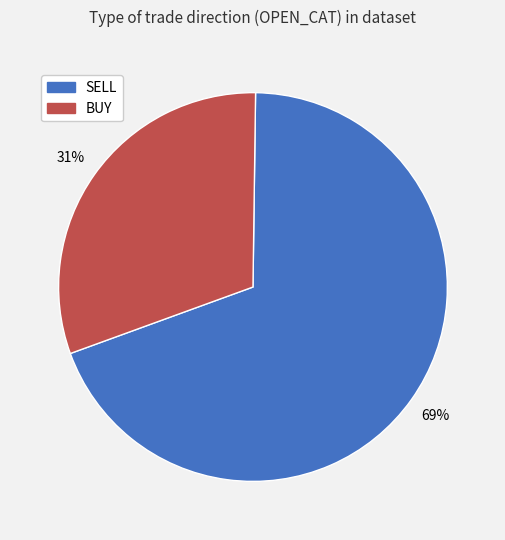

To the nearest percent, what percentage of the pie is SELL?

69%